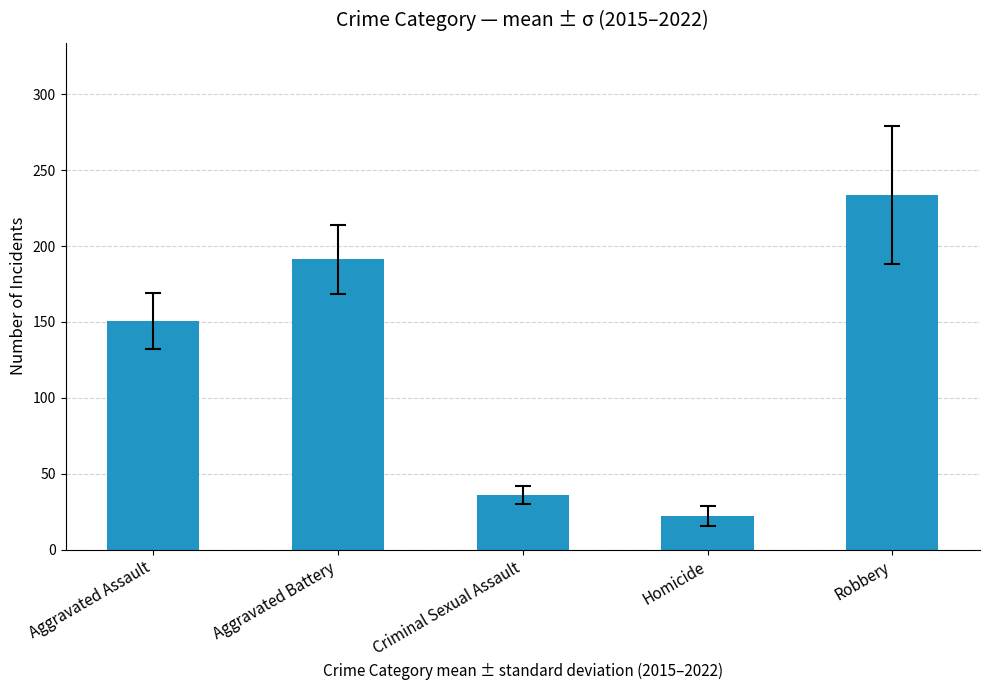

True or false: the data shows 233.5 at Robbery.

True